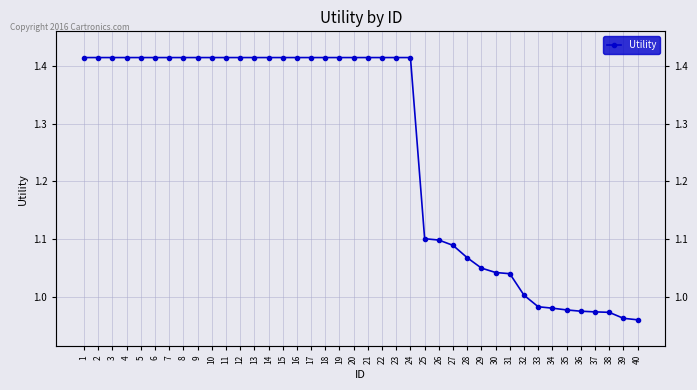

The chart shows a value of 1.6 at 32. True or false?

False